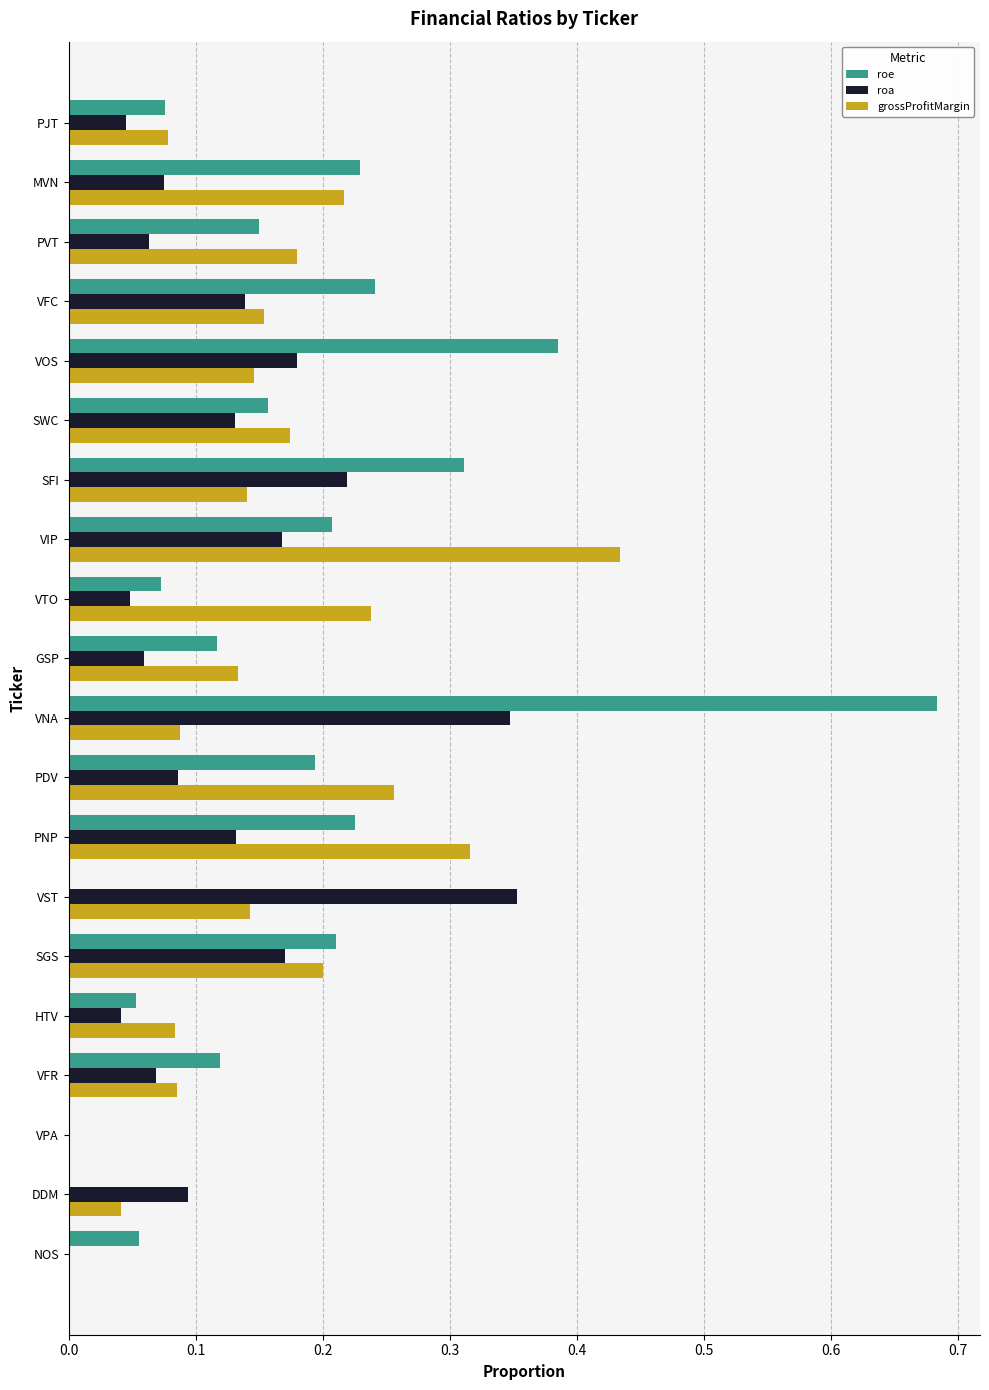

What are all the series names shown in the legend?

roe, roa, grossProfitMargin